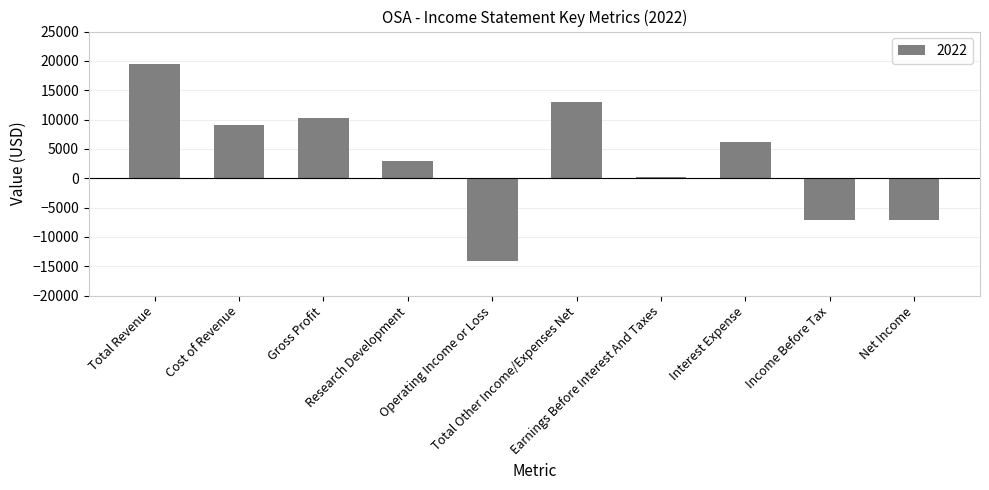

What is the average value?

3280